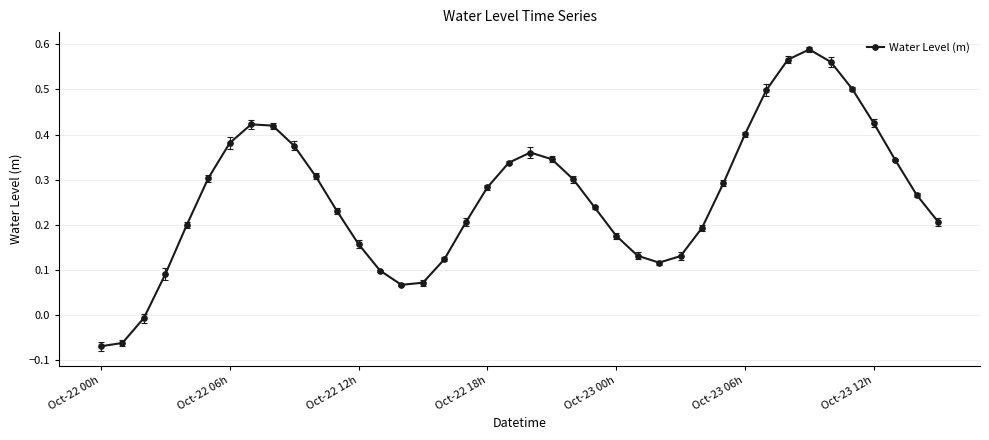

How many points are higher than both their immediate neighbors (excluding endpoints)?

3